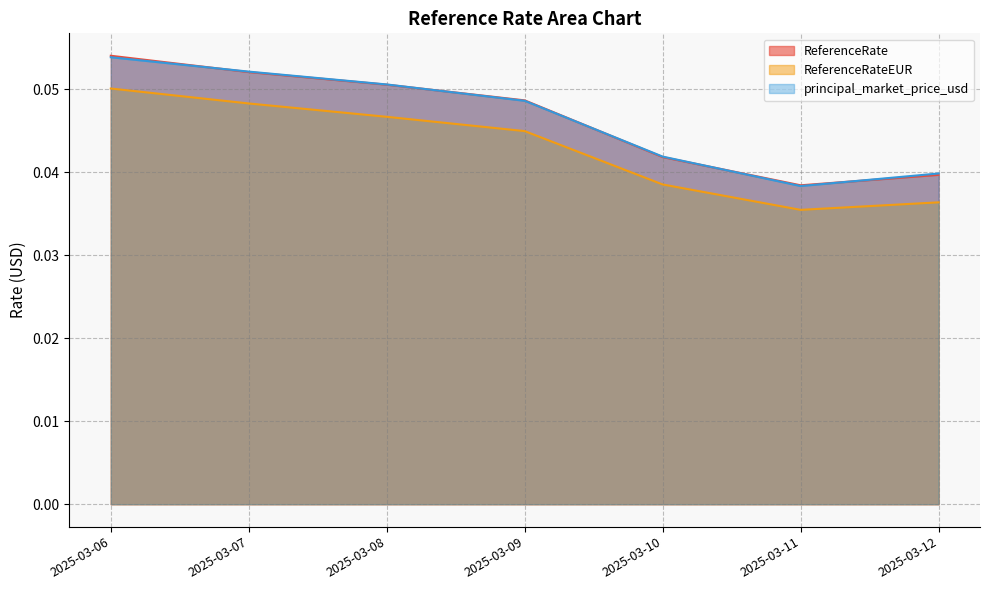

At how many categories does at least one series exceed 0?

7